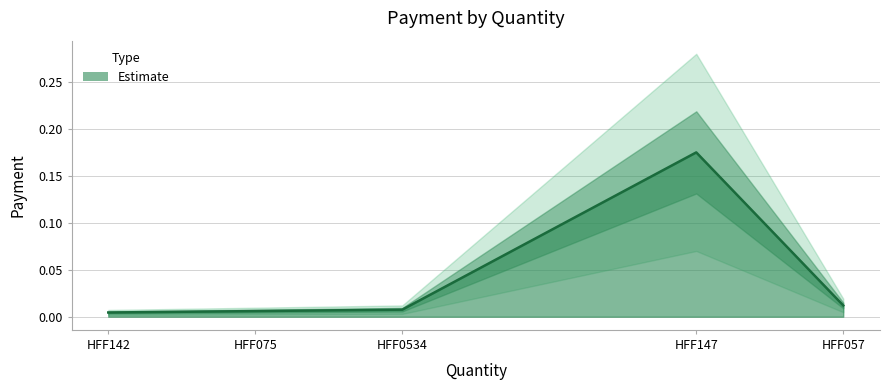

How many lines are shown in the chart?

1